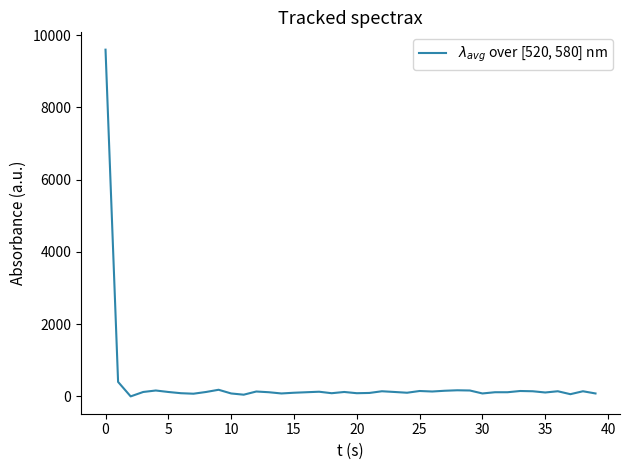

What is the greatest value displayed?

9598